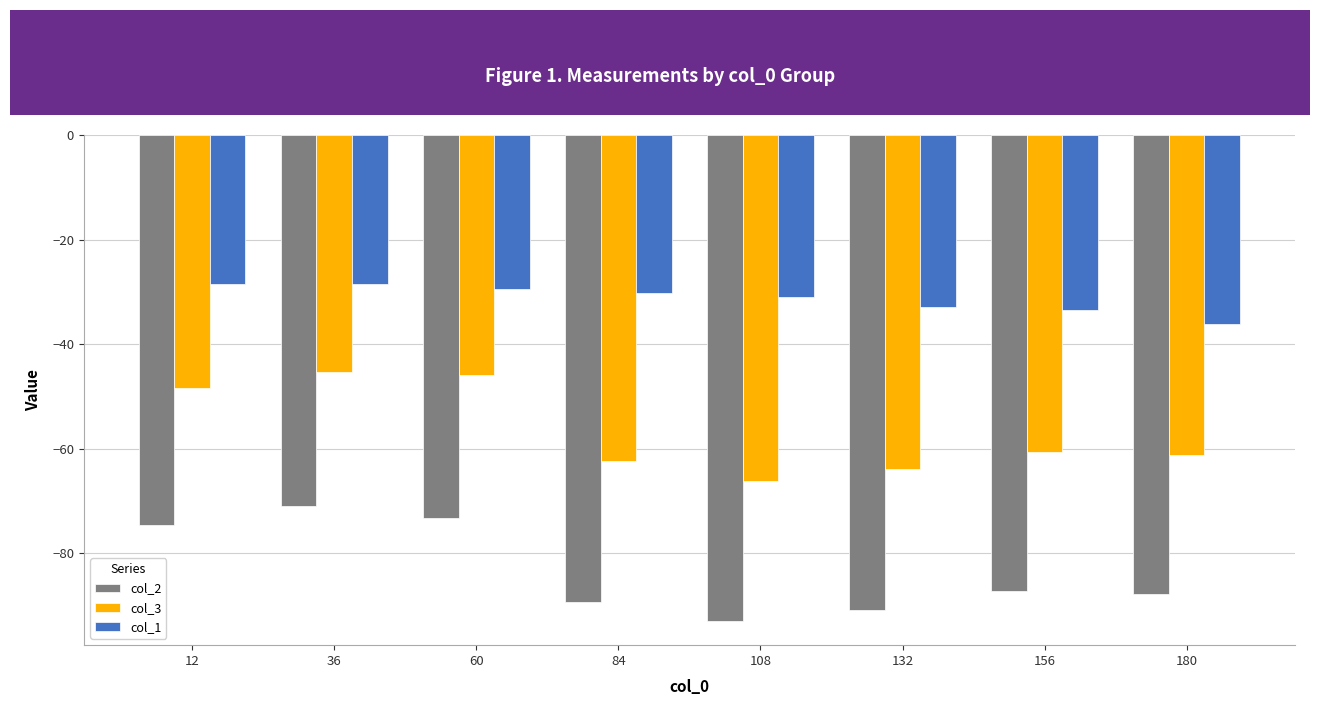

At which category is the sum across all series the highest?

36